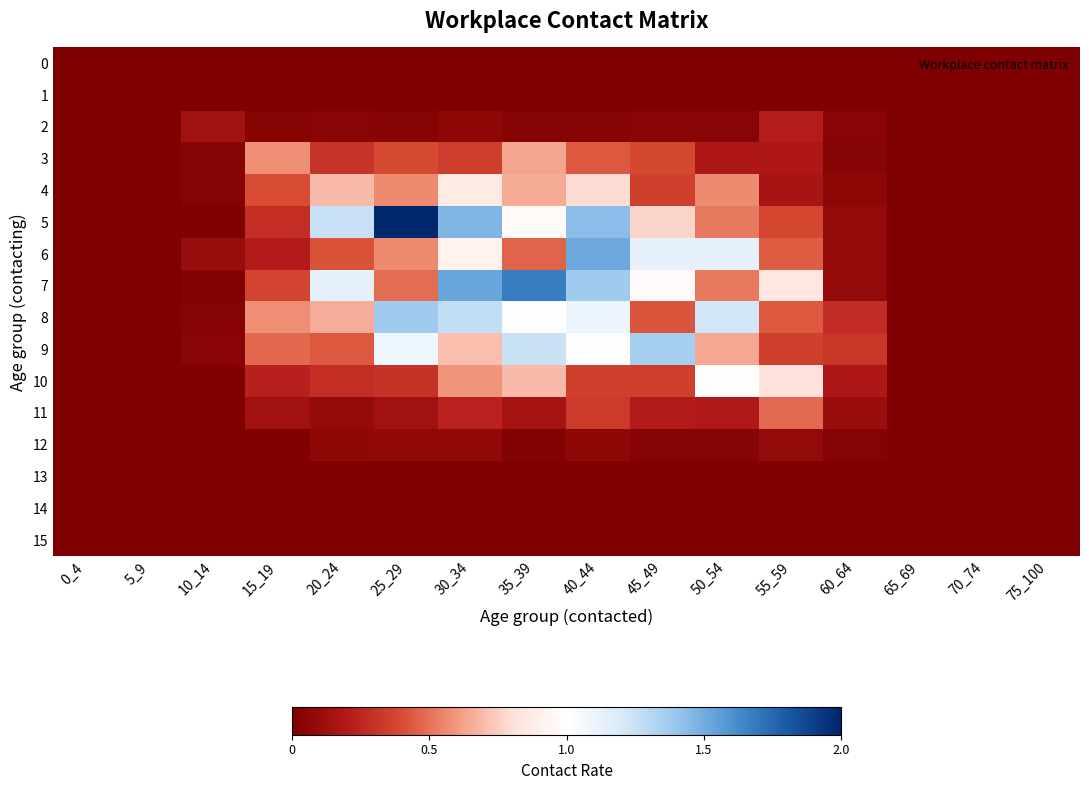

List the series in order of their peak value, lowest first.

0, 1, 13, 14, 15, 12, 2, 11, 3, 4, 10, 9, 8, 6, 7, 5